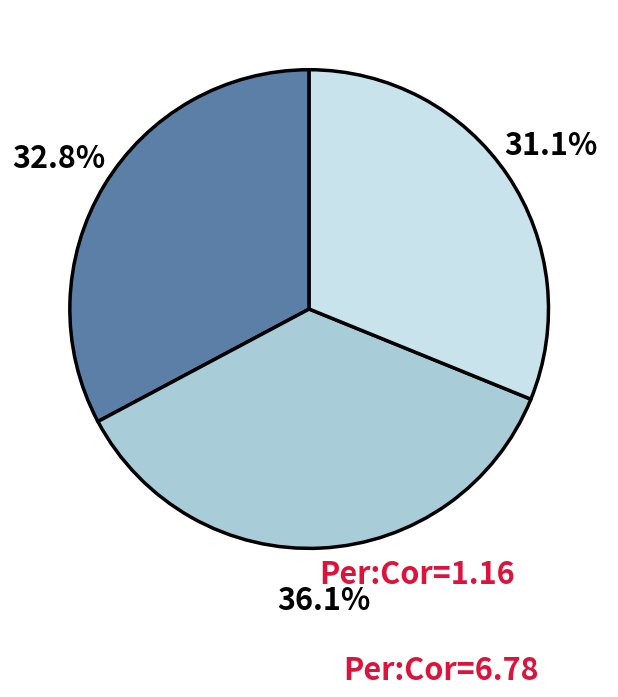

Does any single category account for the majority?

No